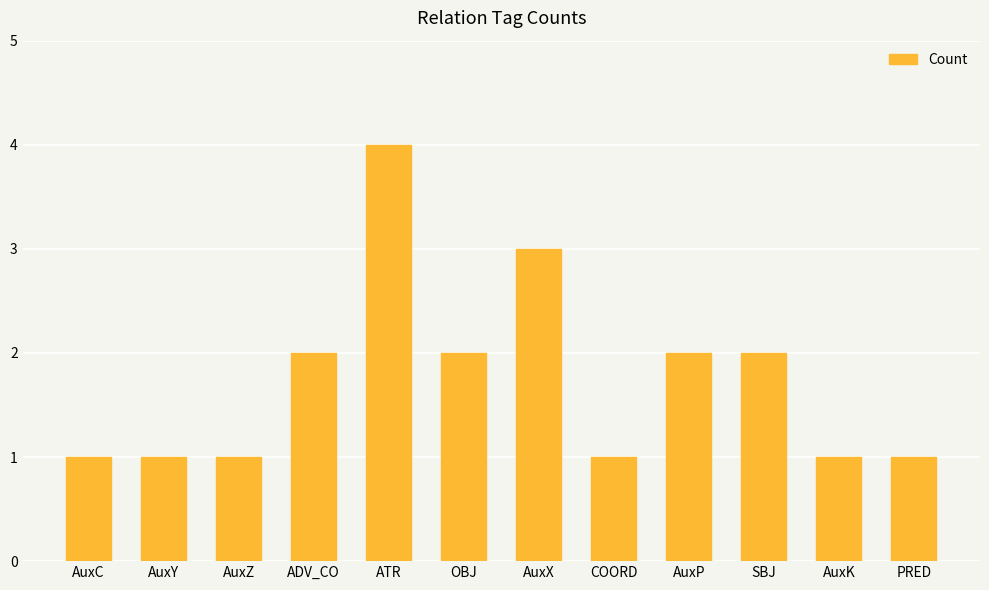

Which label corresponds to the largest value in the chart?

ATR